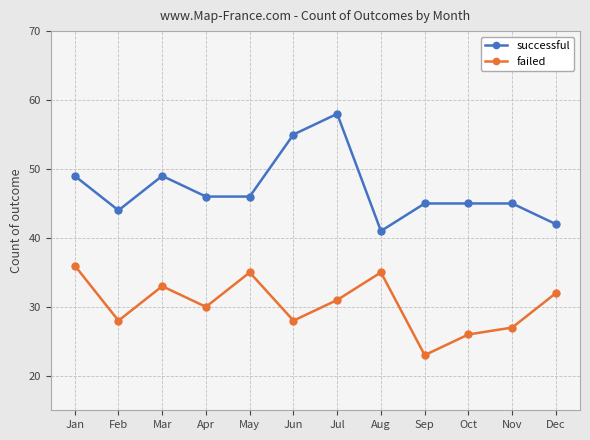

Is the value of successful at Apr greater than the value of failed at Jul?

Yes